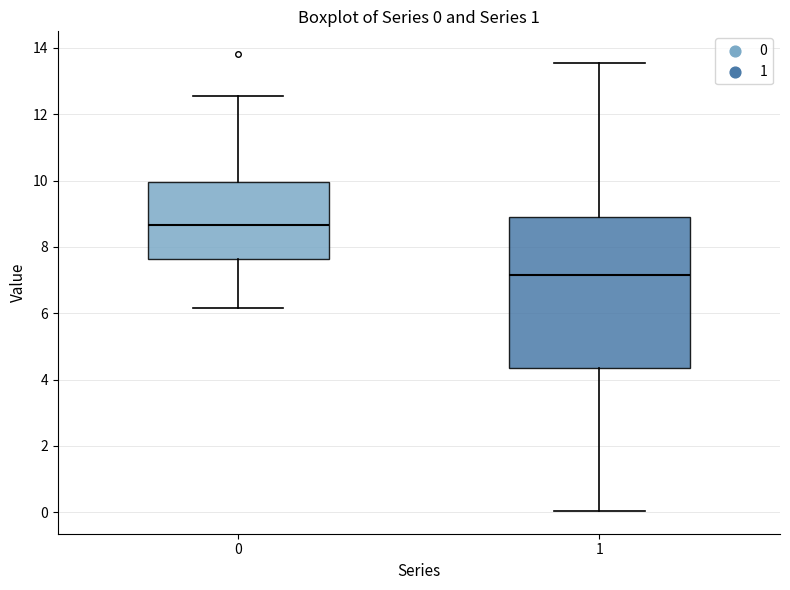

Which box has the highest median line?

0